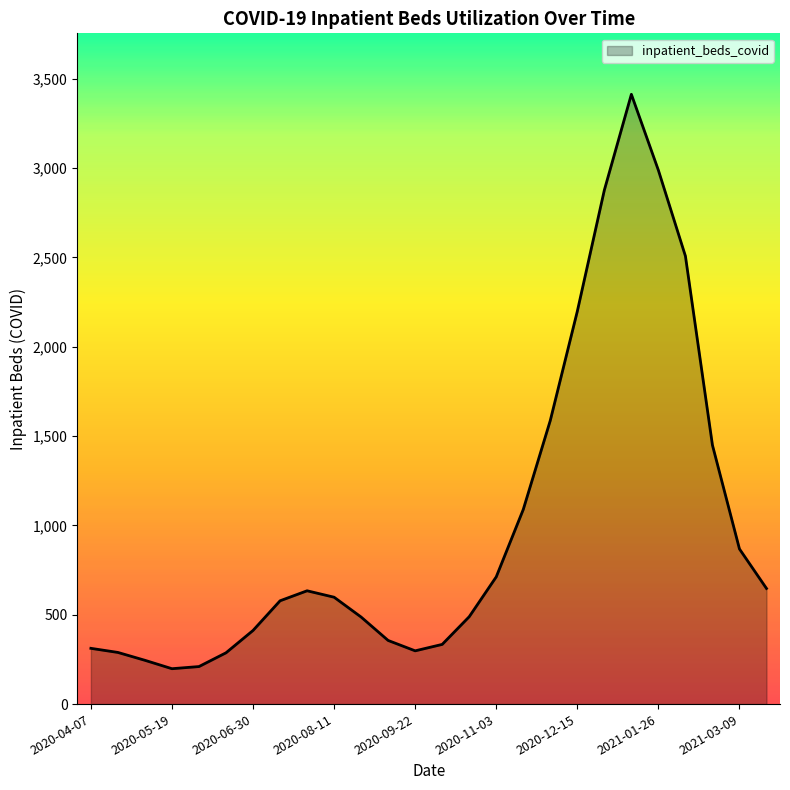

What is the difference between the maximum and minimum values?

3214